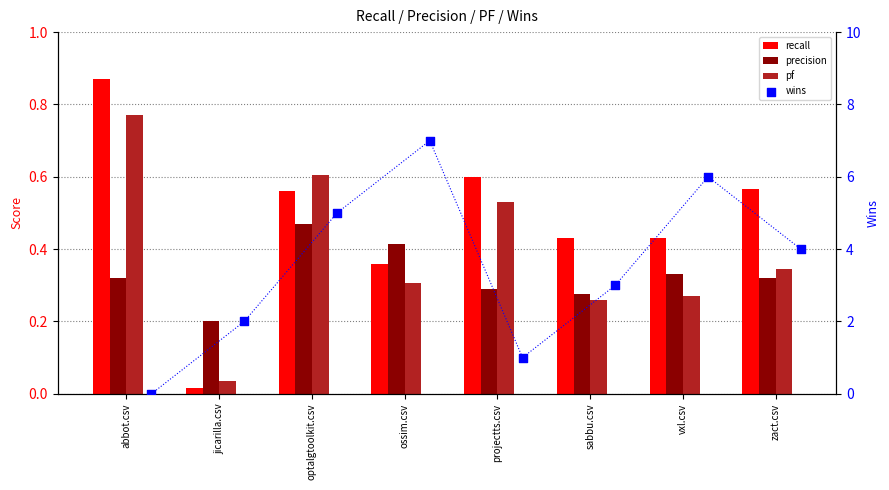

Is the value of precision at projectts.csv greater than the value of recall at projectts.csv?

No